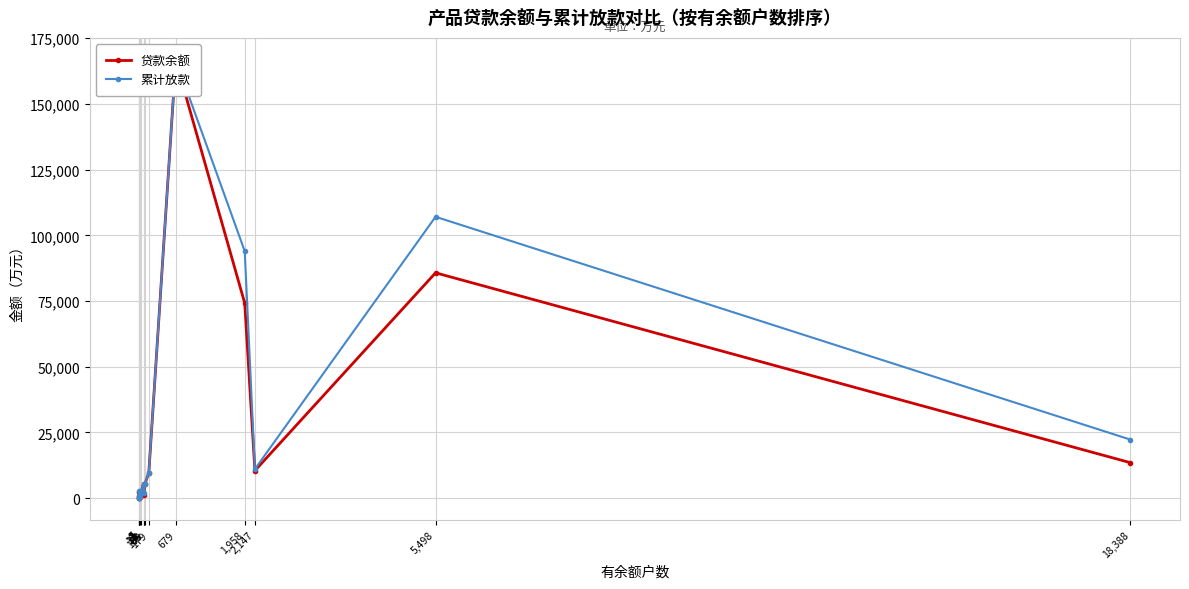

What is the sum of all 累计放款 values?

429975.5